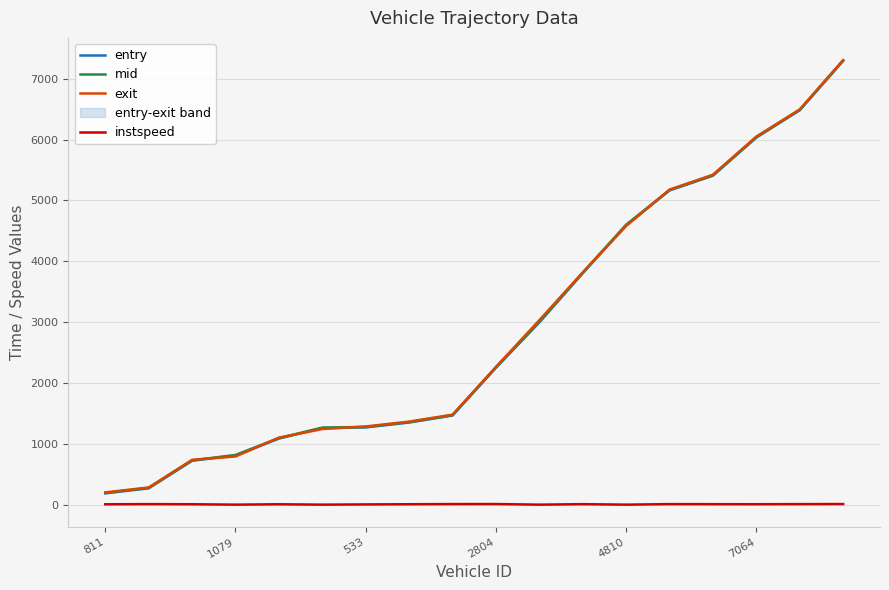

What is the maximum value shown in the chart?

7305.1